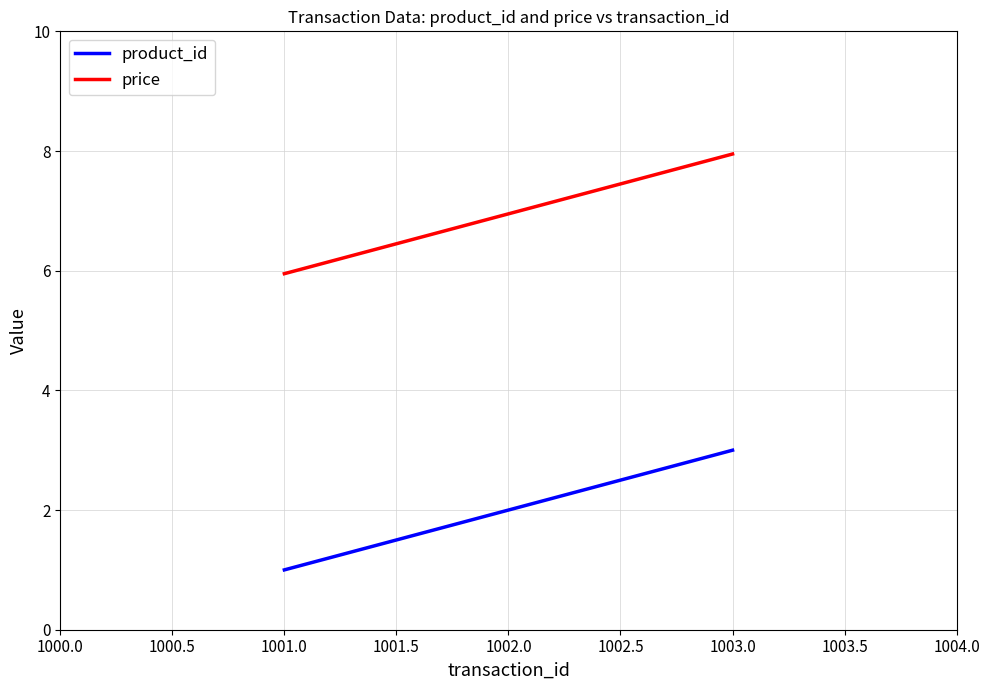

Which category has the highest value across all series?

1003.0